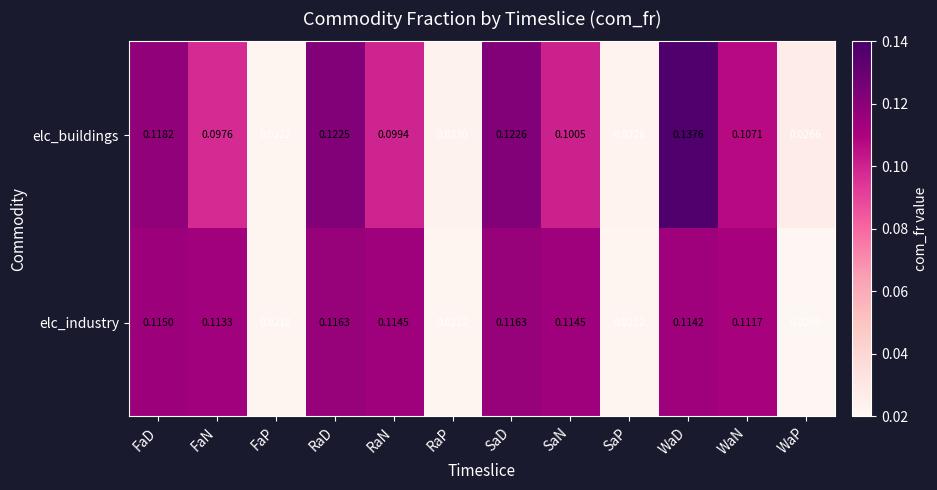

Which series has the widest spread of values?

elc_buildings